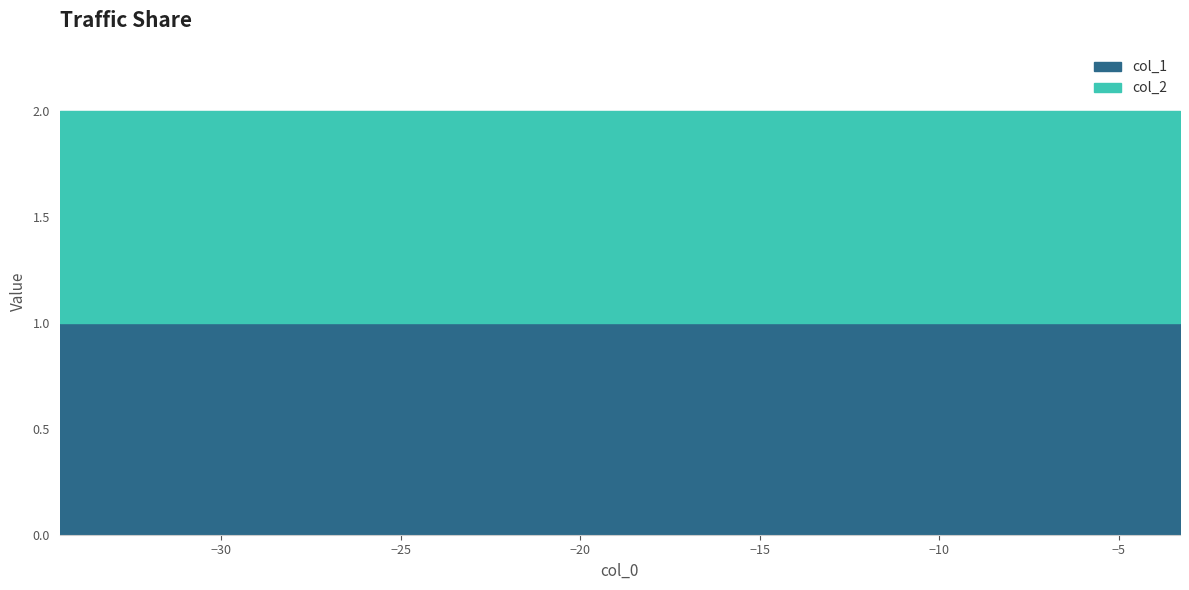

True or false: col_1 and col_2 cross at least once.

False